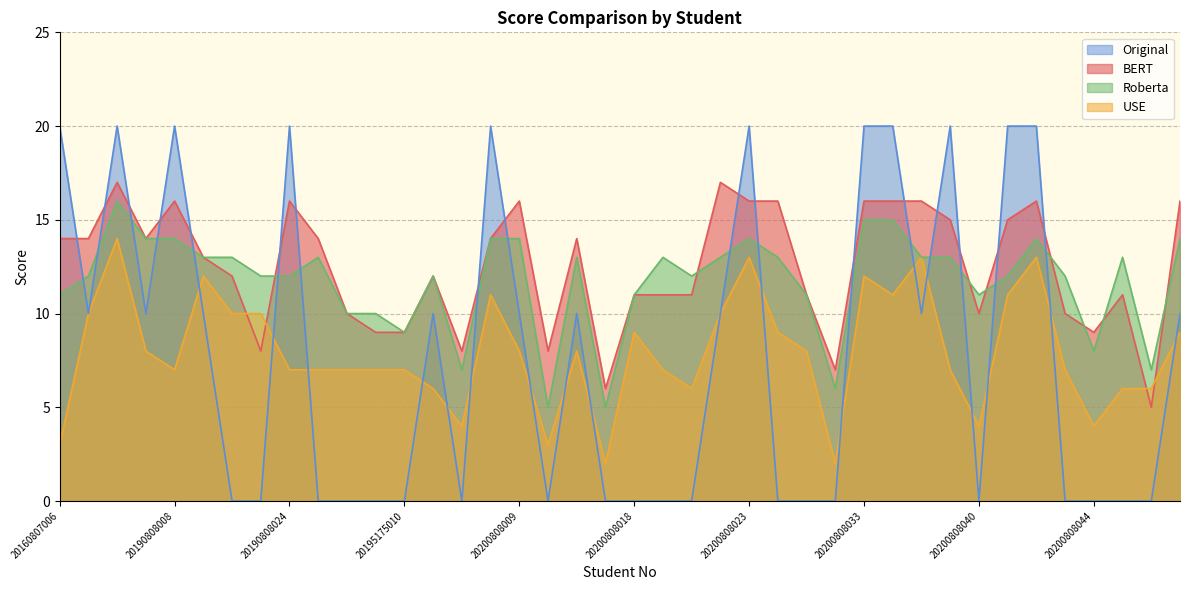

True or false: USE and Roberta intersect in this chart.

False